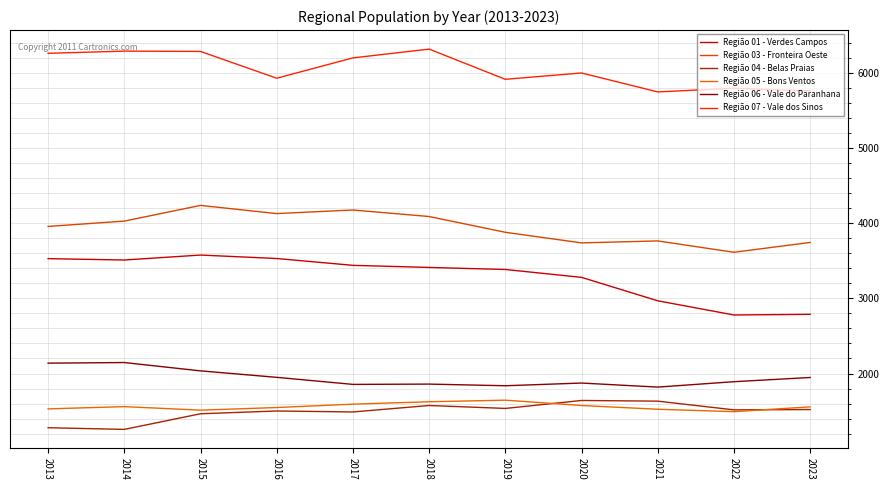

True or false: Região 07 - Vale dos Sinos and Região 04 - Belas Praias intersect in this chart.

False